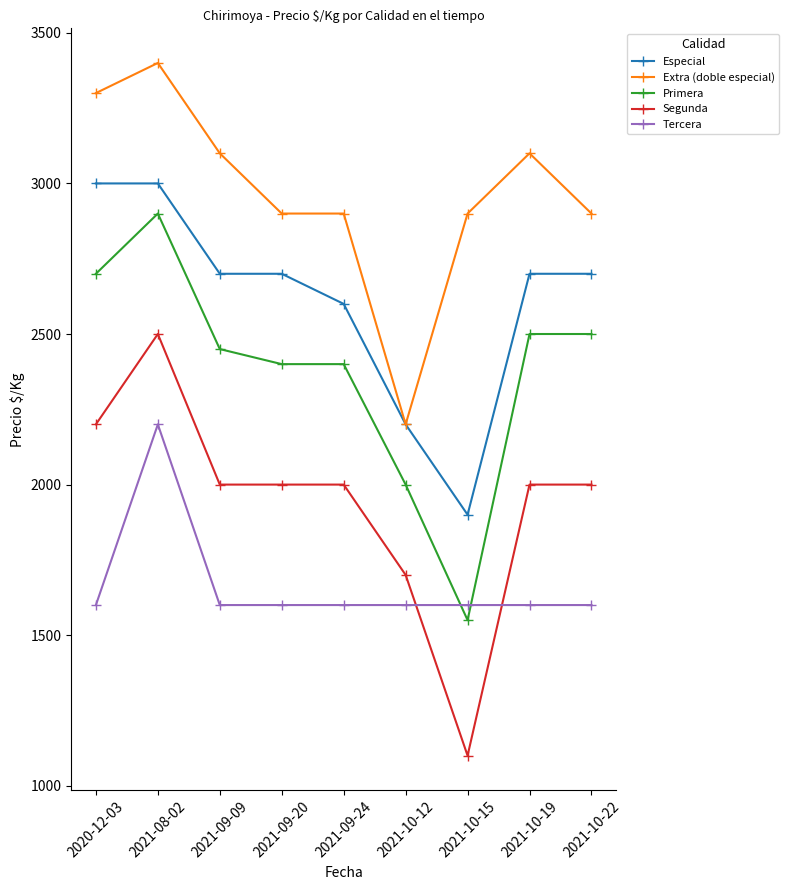

Reading left to right, list all the values displayed in this chart.

Especial: 2020-12-03=3000	2021-08-02=3000	2021-09-09=2700	2021-09-20=2700	2021-09-24=2600	2021-10-12=2200	2021-10-15=1900	2021-10-19=2700	2021-10-22=2700
Extra (doble especial): 2020-12-03=3300	2021-08-02=3400	2021-09-09=3100	2021-09-20=2900	2021-09-24=2900	2021-10-12=2200	2021-10-15=2900	2021-10-19=3100	2021-10-22=2900
Primera: 2020-12-03=2700	2021-08-02=2900	2021-09-09=2450	2021-09-20=2400	2021-09-24=2400	2021-10-12=2000	2021-10-15=1550	2021-10-19=2500	2021-10-22=2500
Segunda: 2020-12-03=2200	2021-08-02=2500	2021-09-09=2000	2021-09-20=2000	2021-09-24=2000	2021-10-12=1700	2021-10-15=1100	2021-10-19=2000	2021-10-22=2000
Tercera: 2020-12-03=1600	2021-08-02=2200	2021-09-09=1600	2021-09-20=1600	2021-09-24=1600	2021-10-12=1600	2021-10-15=1600	2021-10-19=1600	2021-10-22=1600